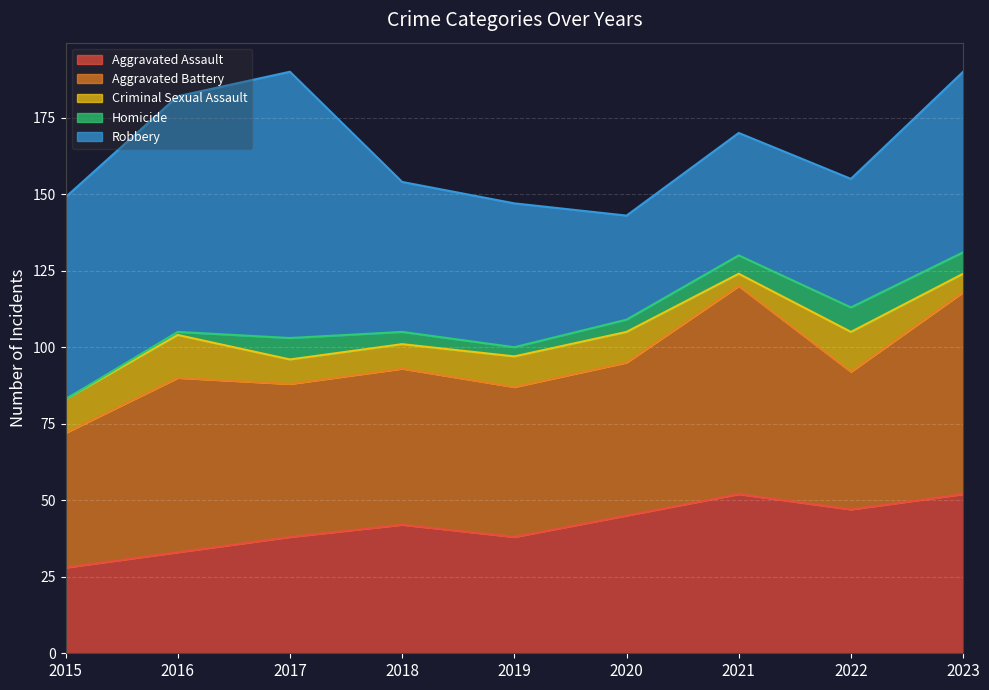

How many data points in Aggravated Battery are above 50?

4